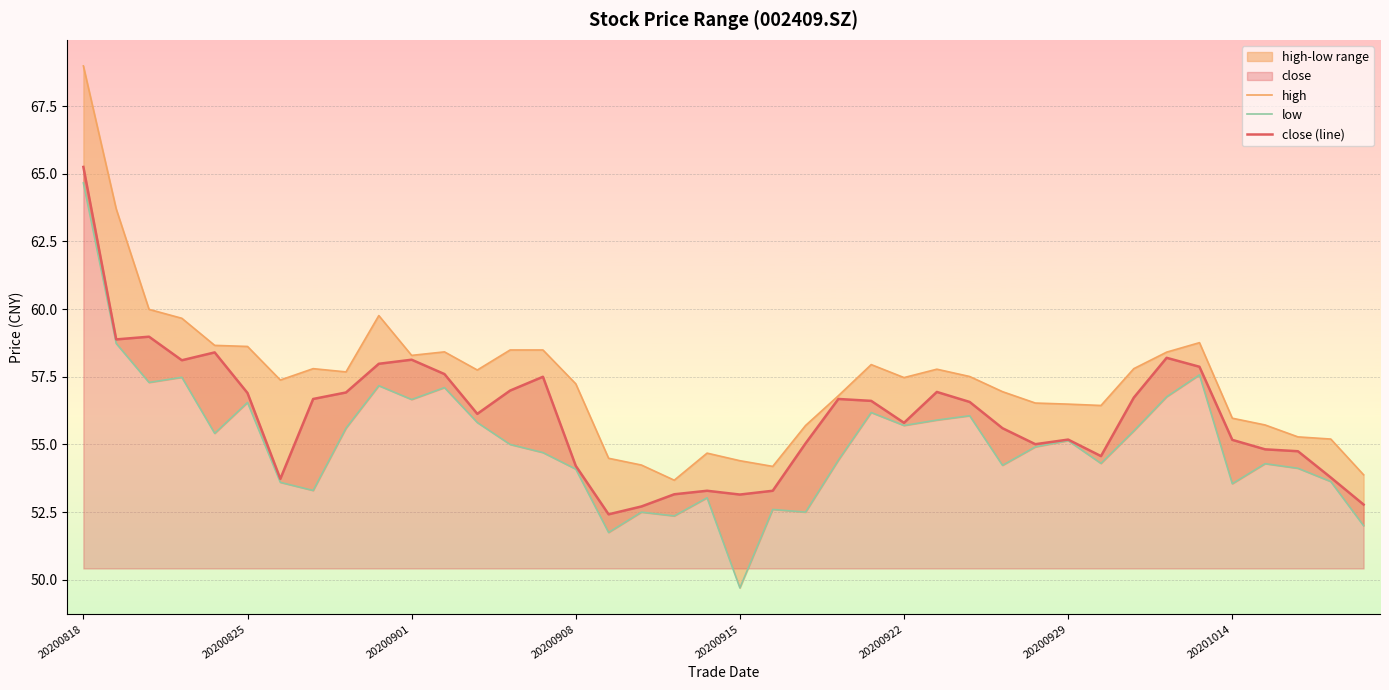

Which has a higher value, 26 or 29?

26